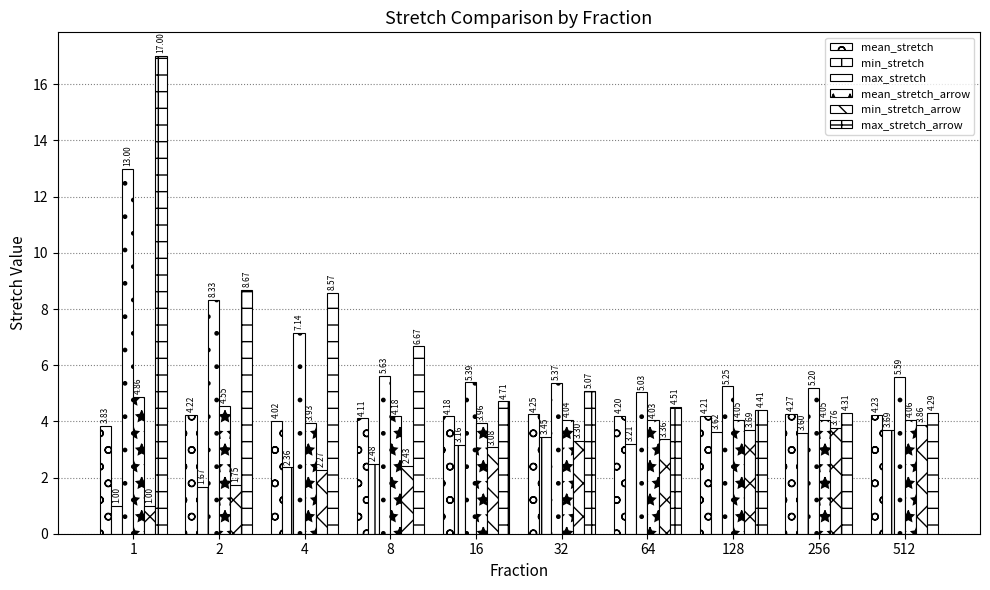

At which label does mean_stretch_arrow first exceed 4?

1